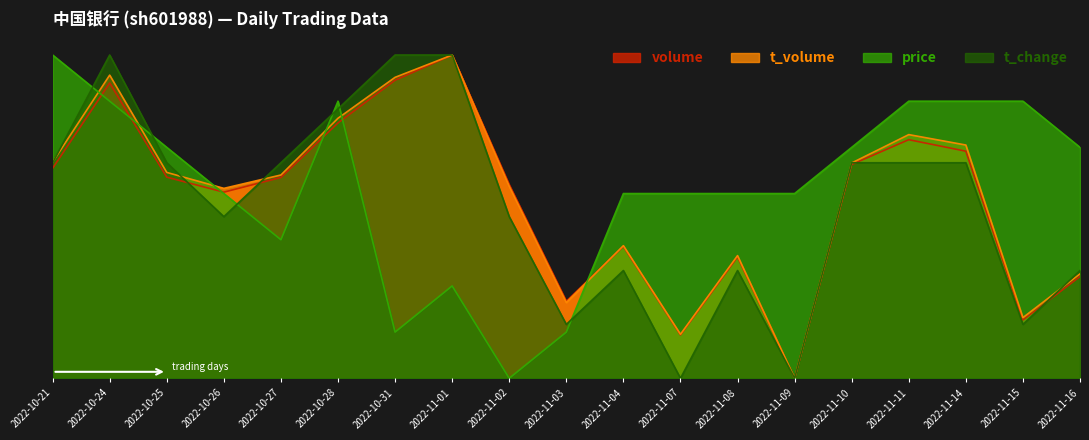

True or false: t_change and volume intersect in this chart.

True